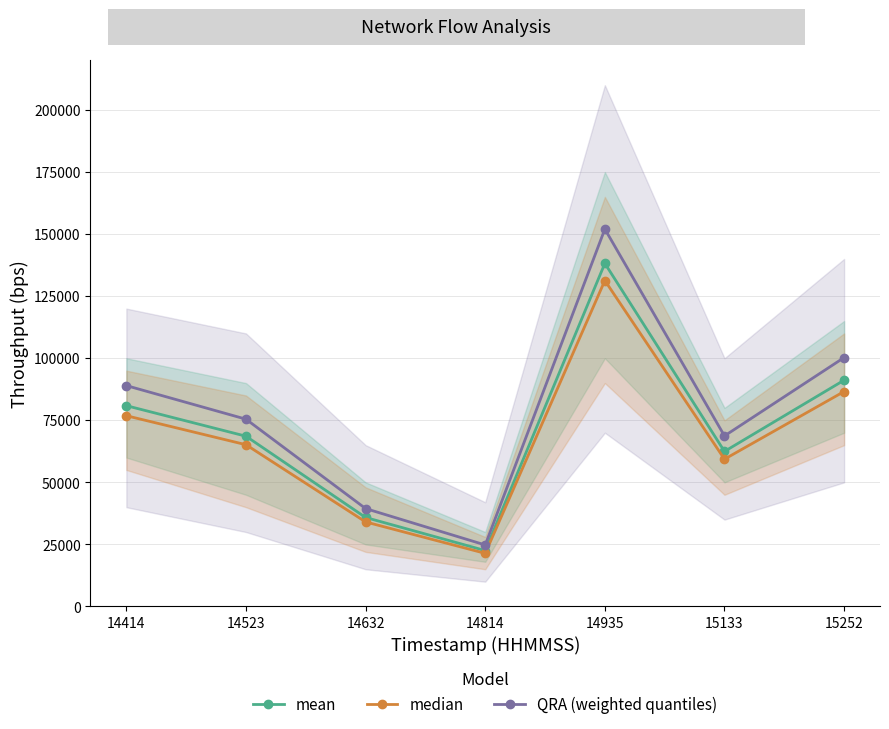

Is it true that median equals 34066 at 14632?

True